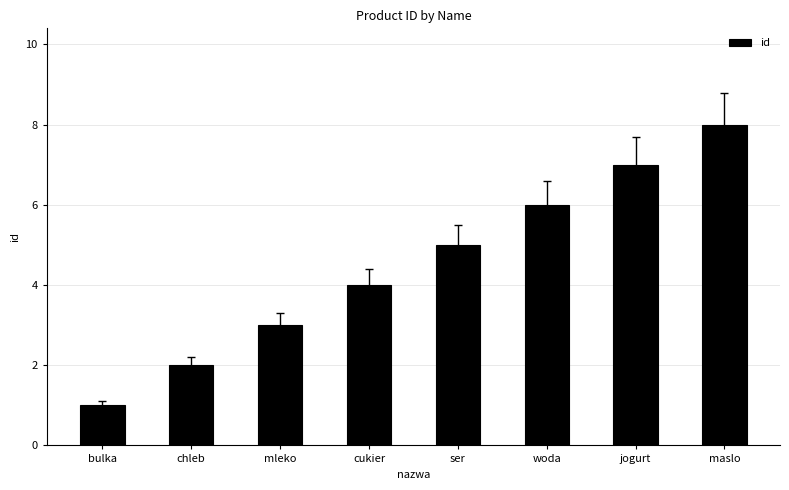

At which category does the chart reach its minimum across all series?

bulka